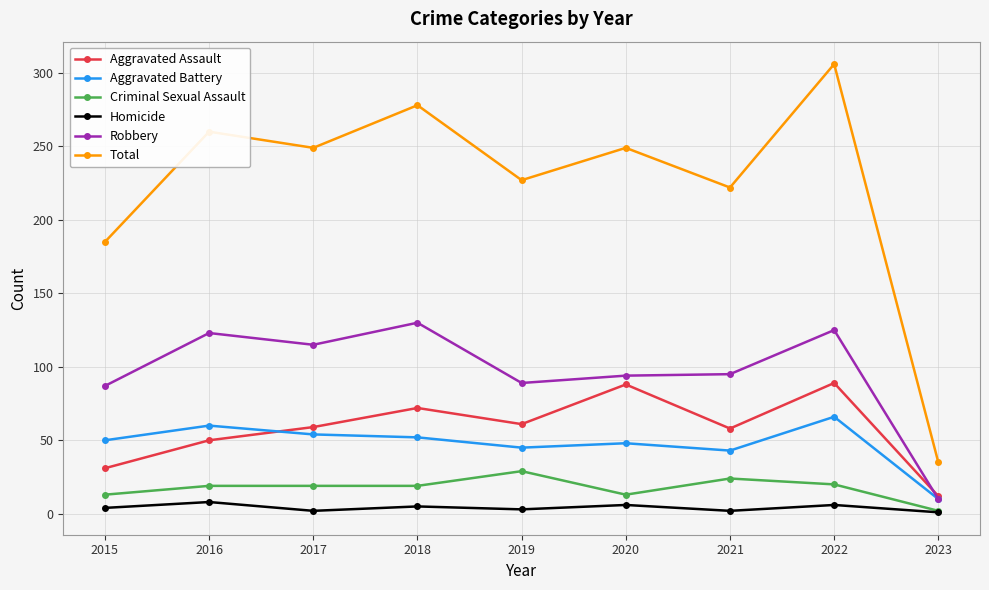

Between 2018 and 2023, which series saw the biggest shift?

Total